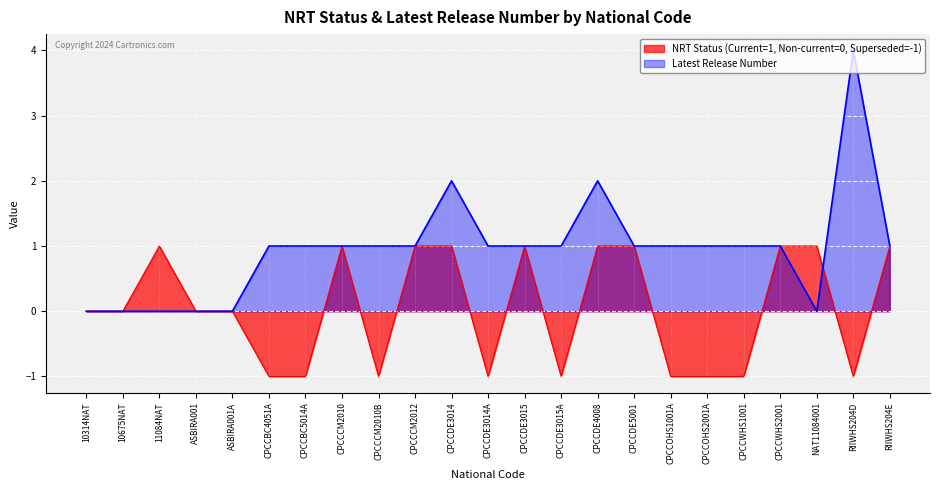

Does the chart display data point markers on the line(s)?

No